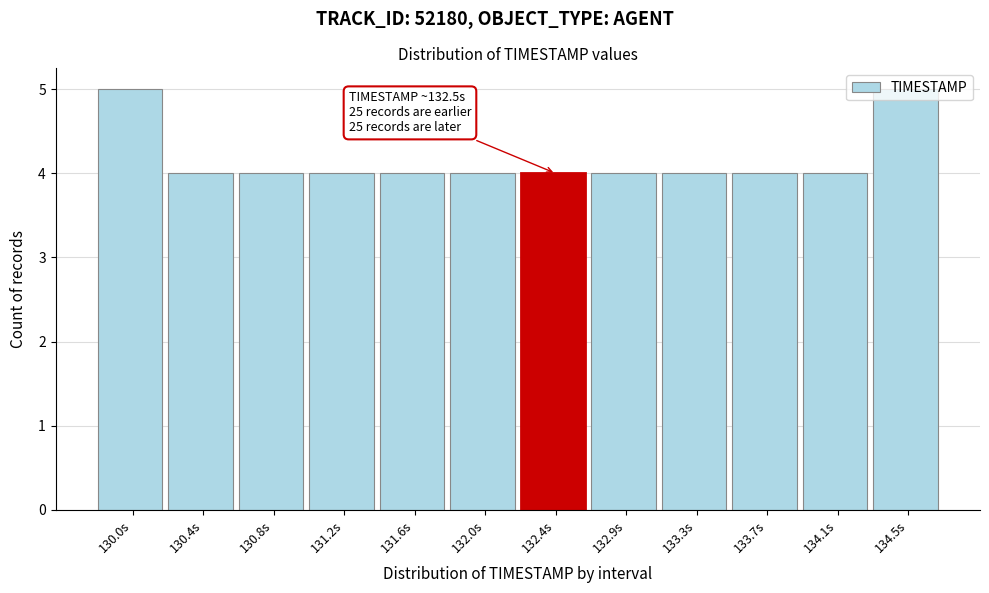

The chart shows a value of 4 at 130.8s. True or false?

True